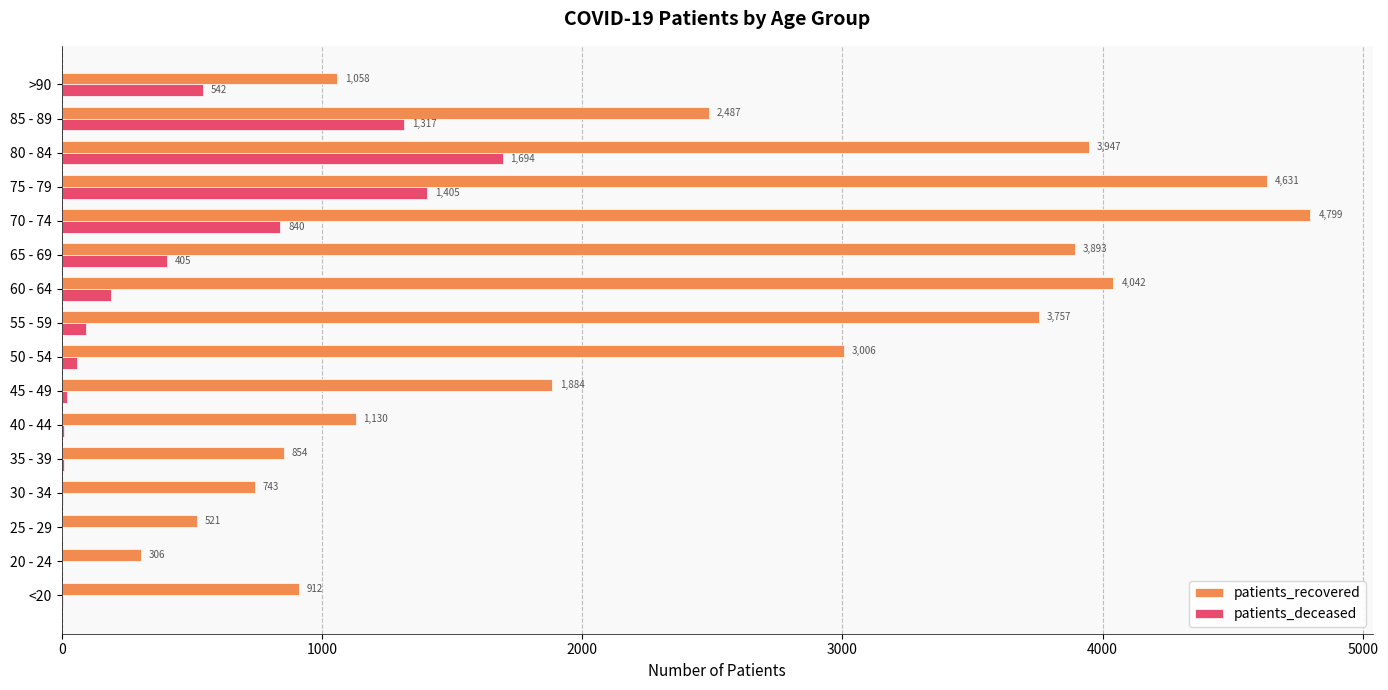

The value of patients_deceased at 85 - 89 is 1317. True or false?

True